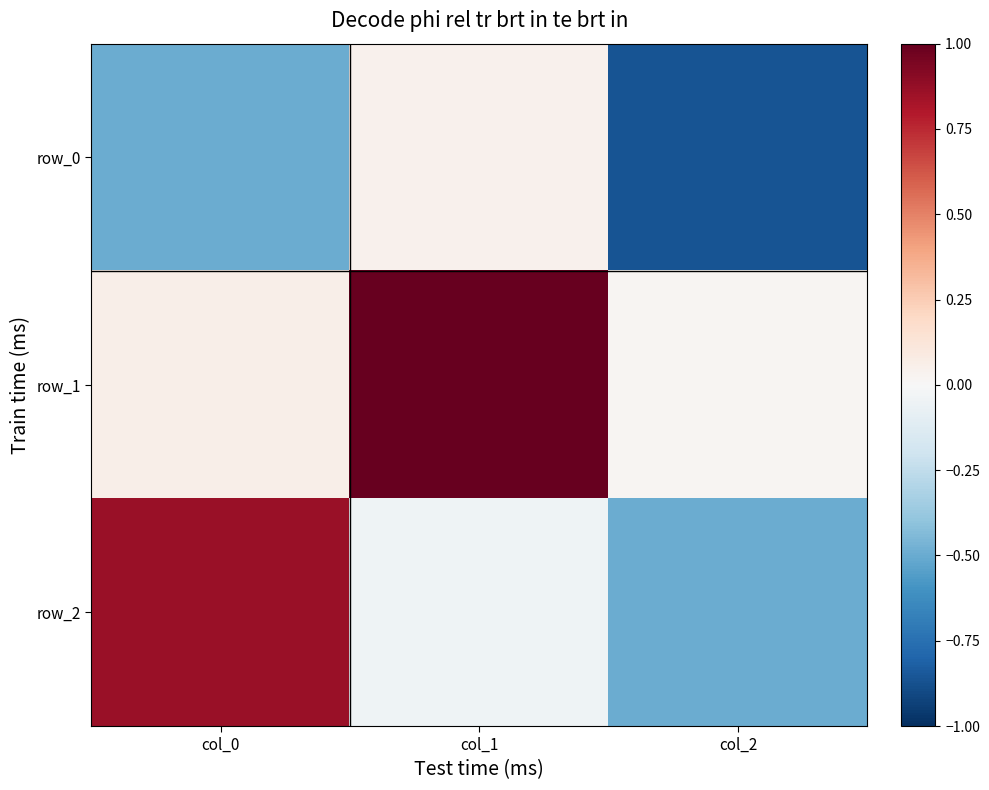

Is the value of row_1 at col_0 greater than the value of row_2 at col_1?

Yes